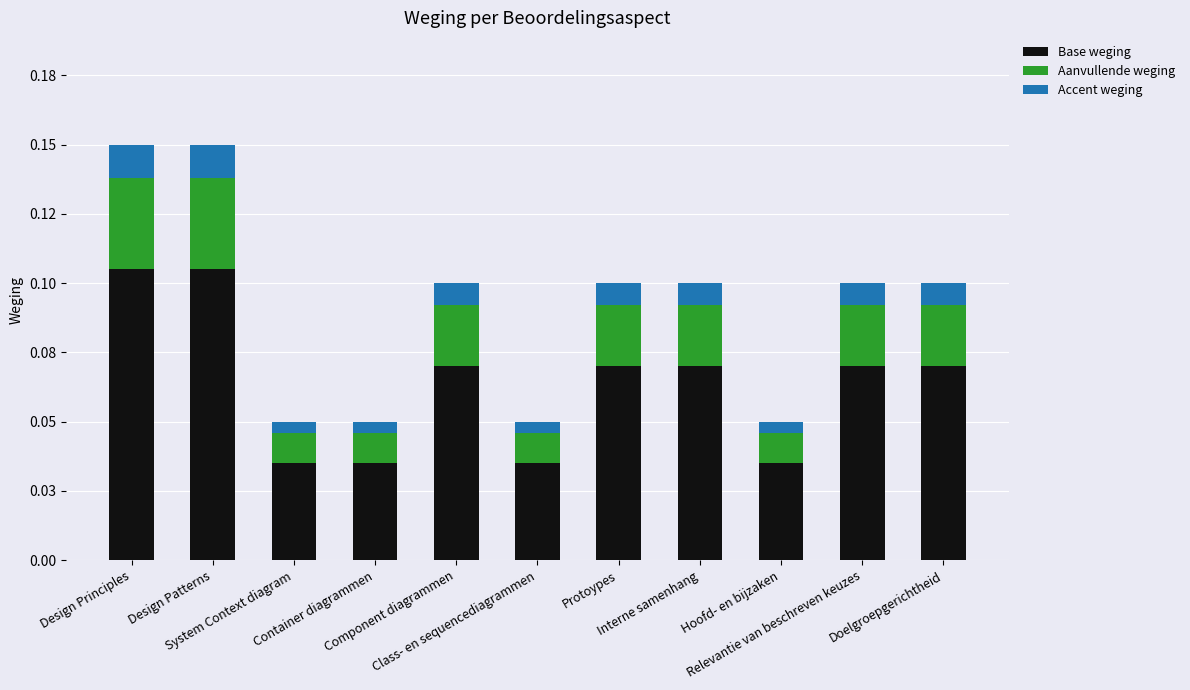

What are all the series names shown in the legend?

Base weging, Aanvullende weging, Accent weging